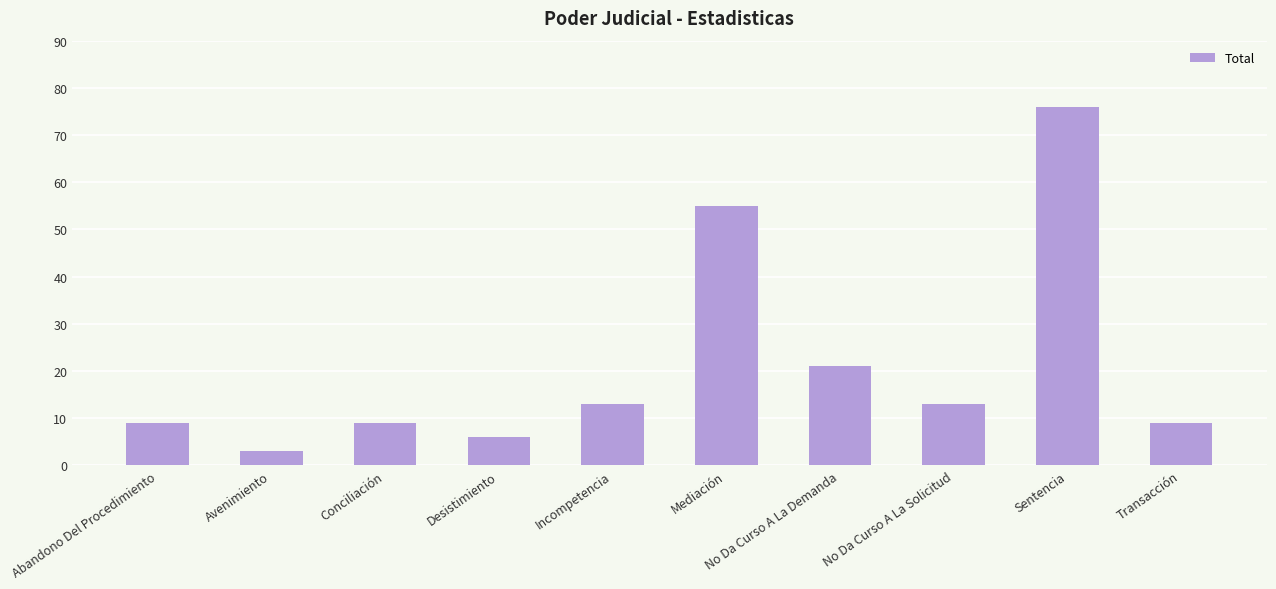

Reading left to right, transcribe all the data shown in this chart.

Abandono Del Procedimiento=9	Avenimiento=3	Conciliación=9	Desistimiento=6	Incompetencia=13	Mediación=55	No Da Curso A La Demanda=21	No Da Curso A La Solicitud=13	Sentencia=76	Transacción=9